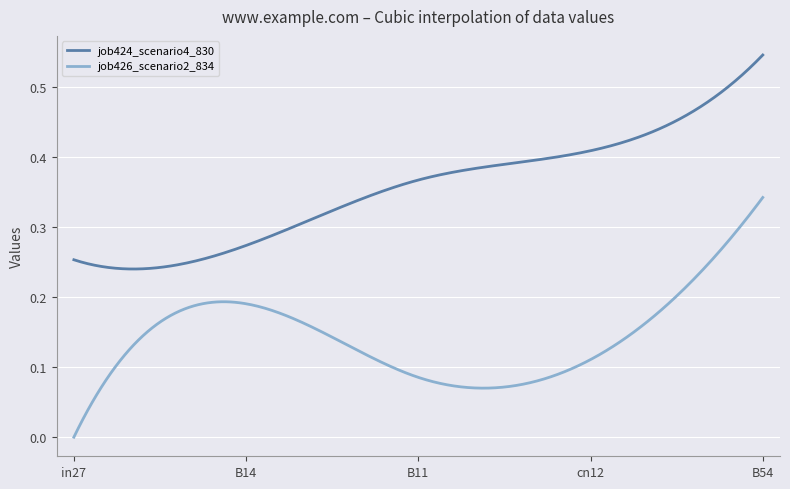

Which series has the widest spread of values?

job426_scenario2_834